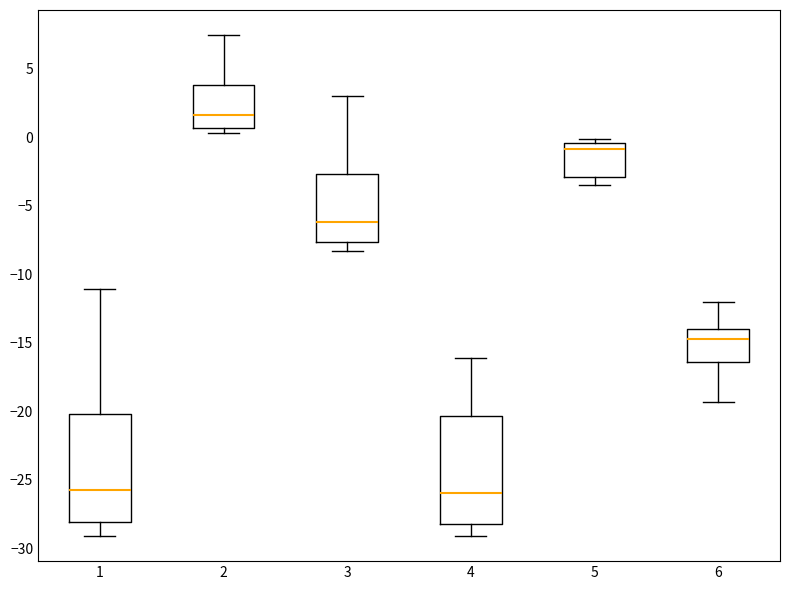

Reading left to right, transcribe this box plot: for each box, give where its median line is, the range the box spans, and where its two whiskers end, as read against the y-axis. The values are not printed on the chart, so give them approximately, as read against the axis.

1: median -25.5, box -28.0 to -20.0, whiskers -29.0 to -11.0
2: median 1.5, box 0.5 to 4.0, whiskers 0.5 (just below the box's lower edge) to 7.5
3: median -6.0, box -7.5 to -2.5, whiskers -8.5 to 3.0
4: median -26.0, box -28.0 to -20.5, whiskers -29.0 to -16.0
5: median -1.0, box -3.0 to -0.5, whiskers -3.5 to 0.0
6: median -14.5, box -16.5 to -14.0, whiskers -19.5 to -12.0